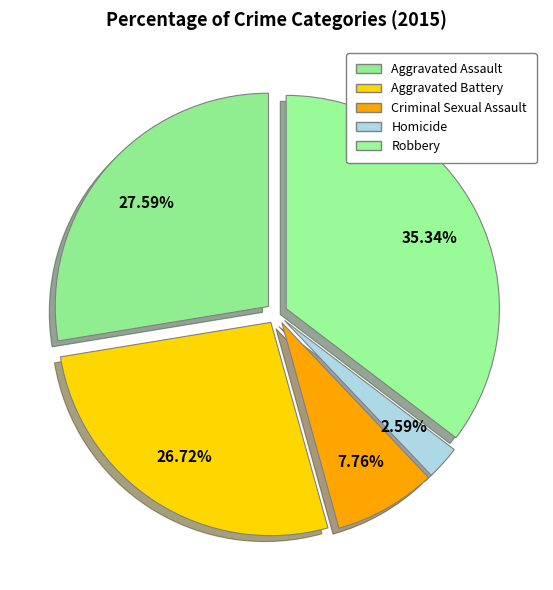

What percentage do Robbery and Aggravated Battery together represent?

62.1%